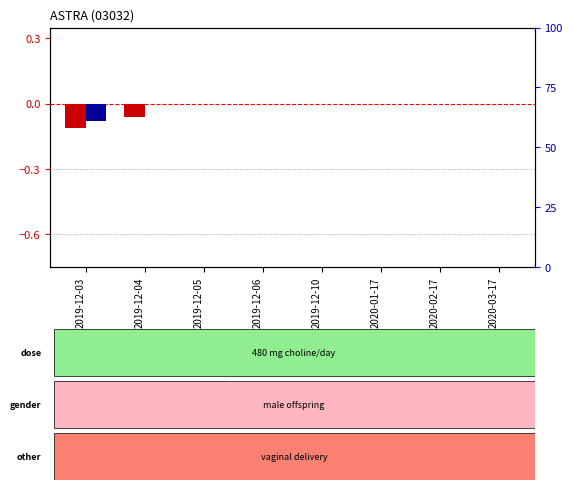

How many bars are there in each group?

2